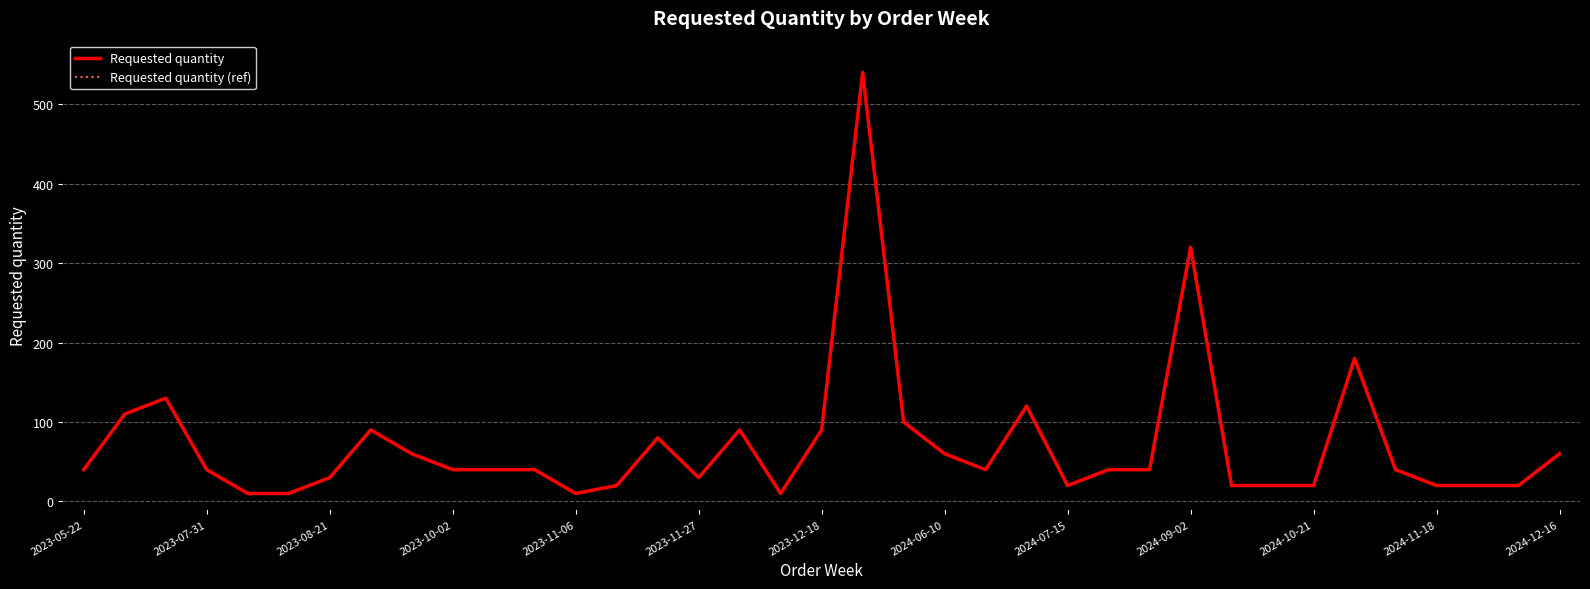

Does the chart have visible grid lines?

Yes